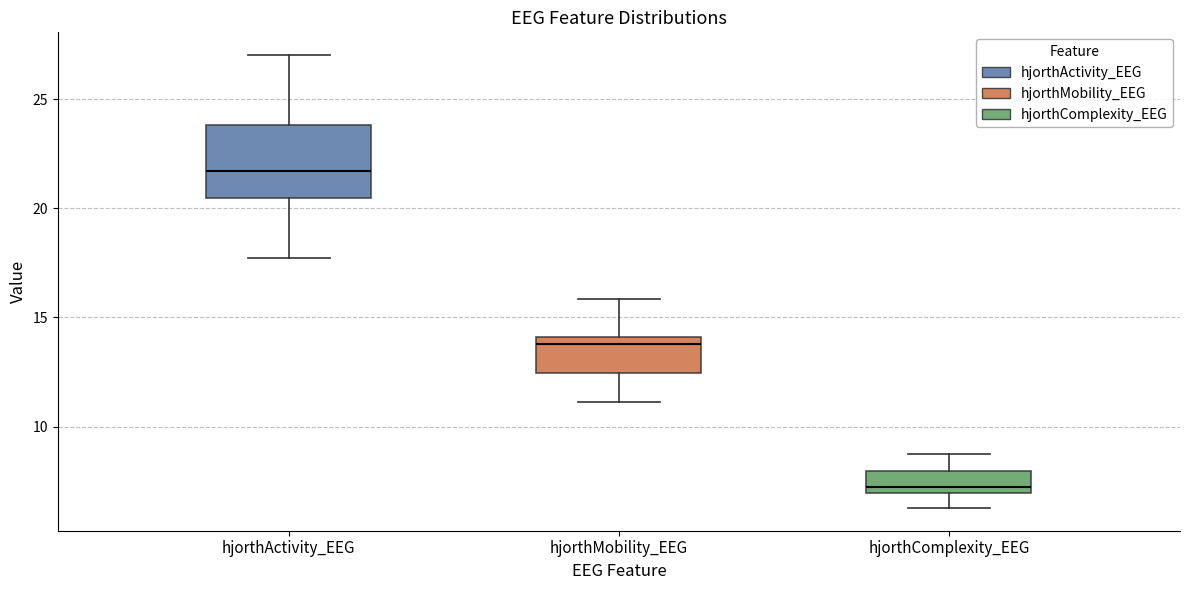

Which box is the tallest, from its lower edge to its upper edge?

hjorthActivity_EEG